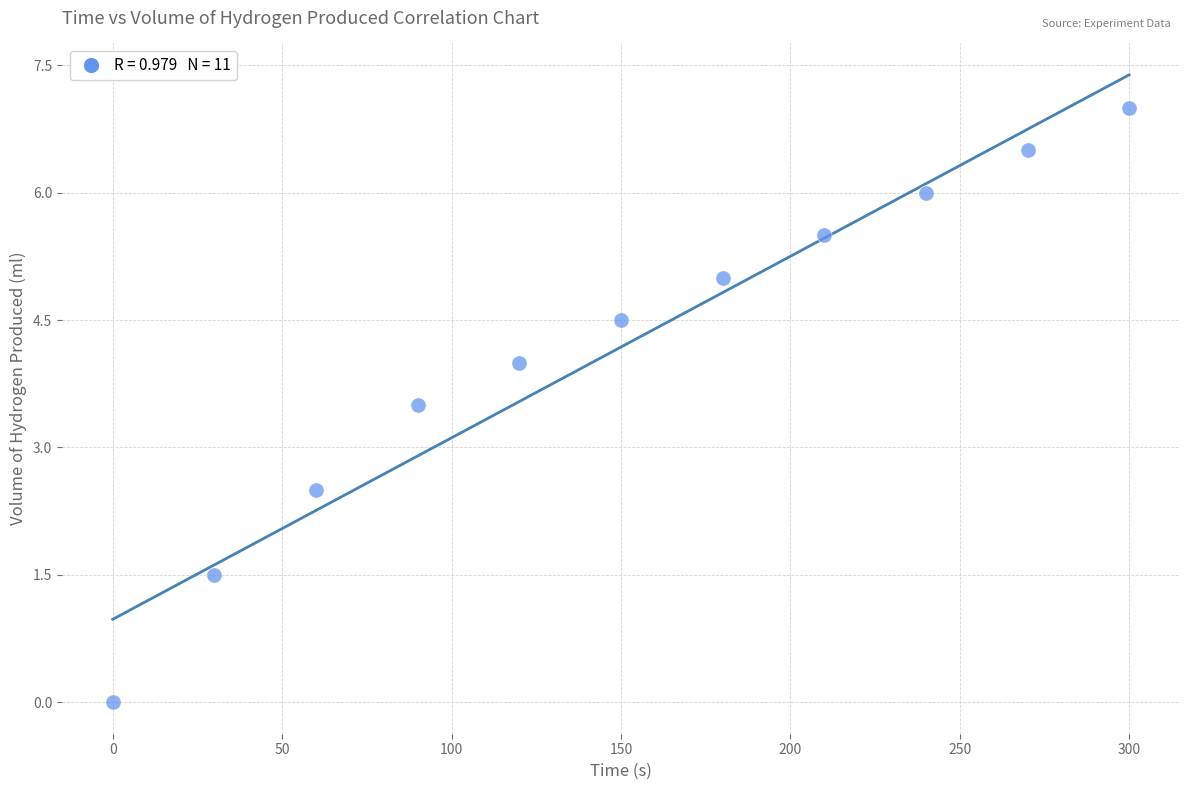

What is the average Y value?

4.2